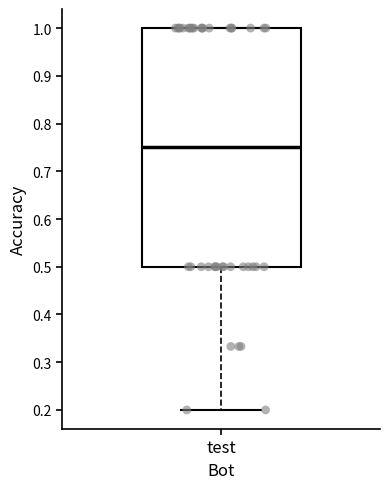

Transcribe this box plot: give where the median line is, the range the box spans, and where the two whiskers end, as read against the y-axis. The values are not printed on the chart, so give them approximately, as read against the axis.

median 0.75, box 0.50 to 1.00, whiskers 0.20 to 1.00